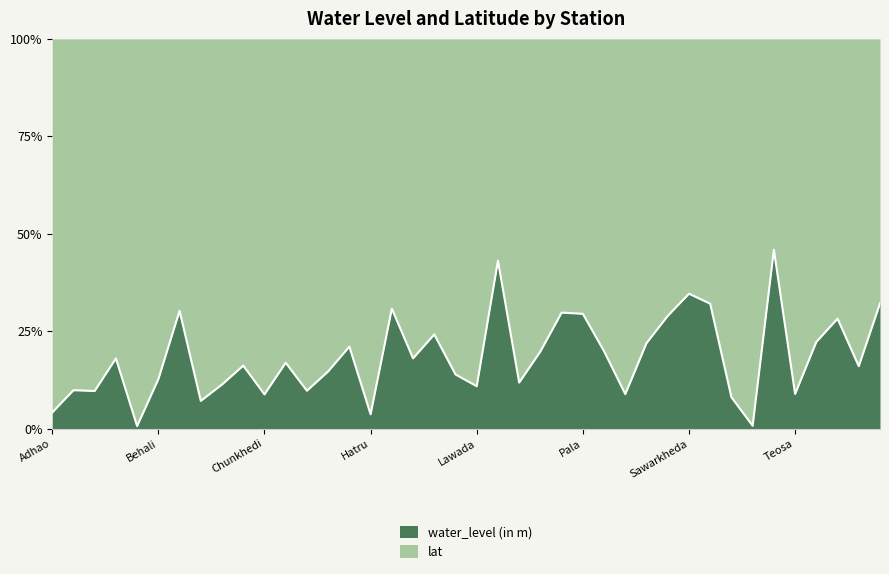

Is it true that the value at Wadner gangai is 41.0?

False